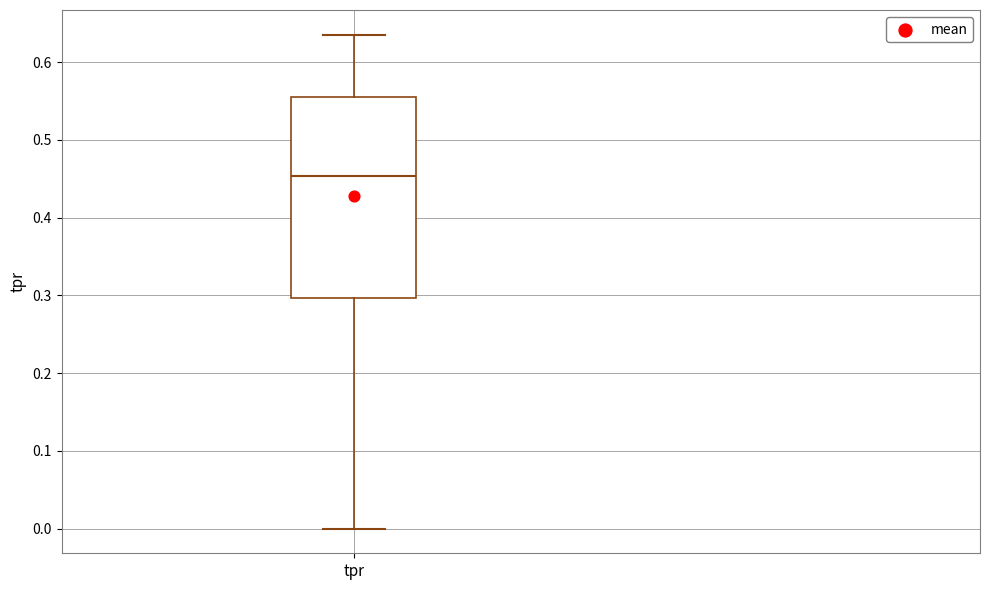

Transcribe this box plot: give where the median line is, the range the box spans, and where the two whiskers end, as read against the y-axis. The values are not printed on the chart, so give them approximately, as read against the axis.

median 0.45, box 0.30 to 0.55, whiskers 0.00 to 0.64